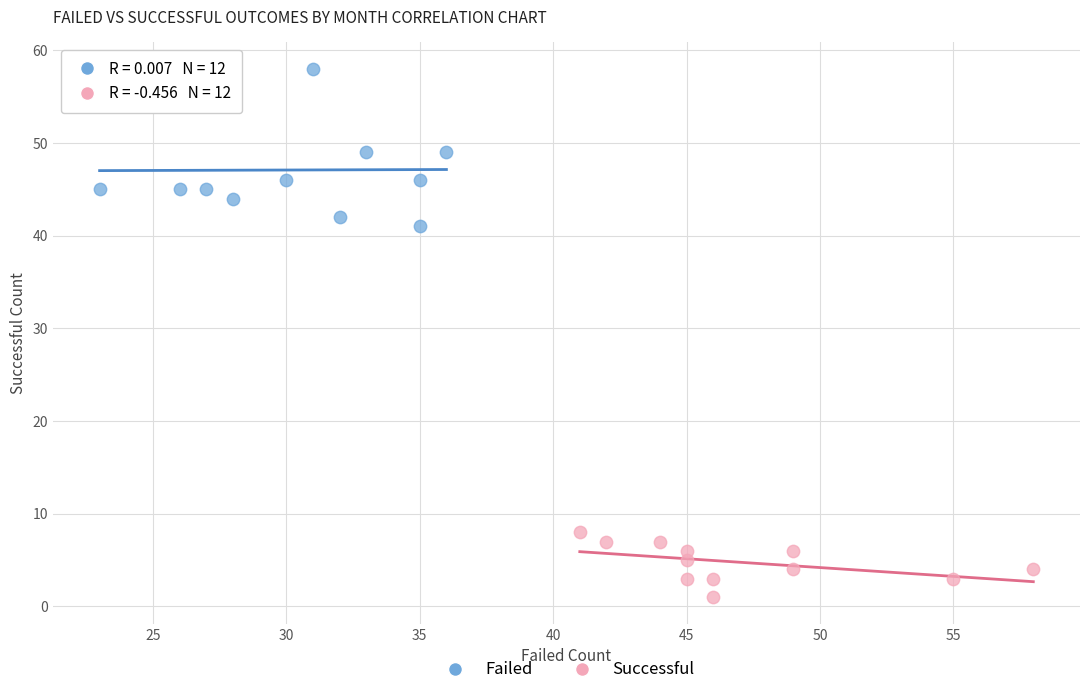

Which series has the largest Y range (max minus min)?

Failed